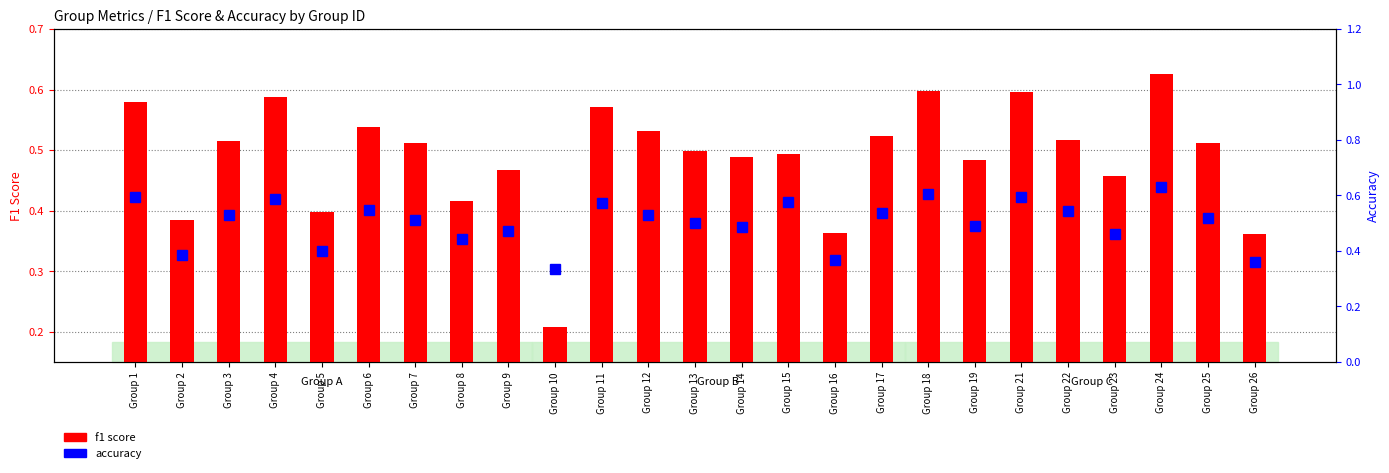

What is the highest value of the accuracy series?

0.6